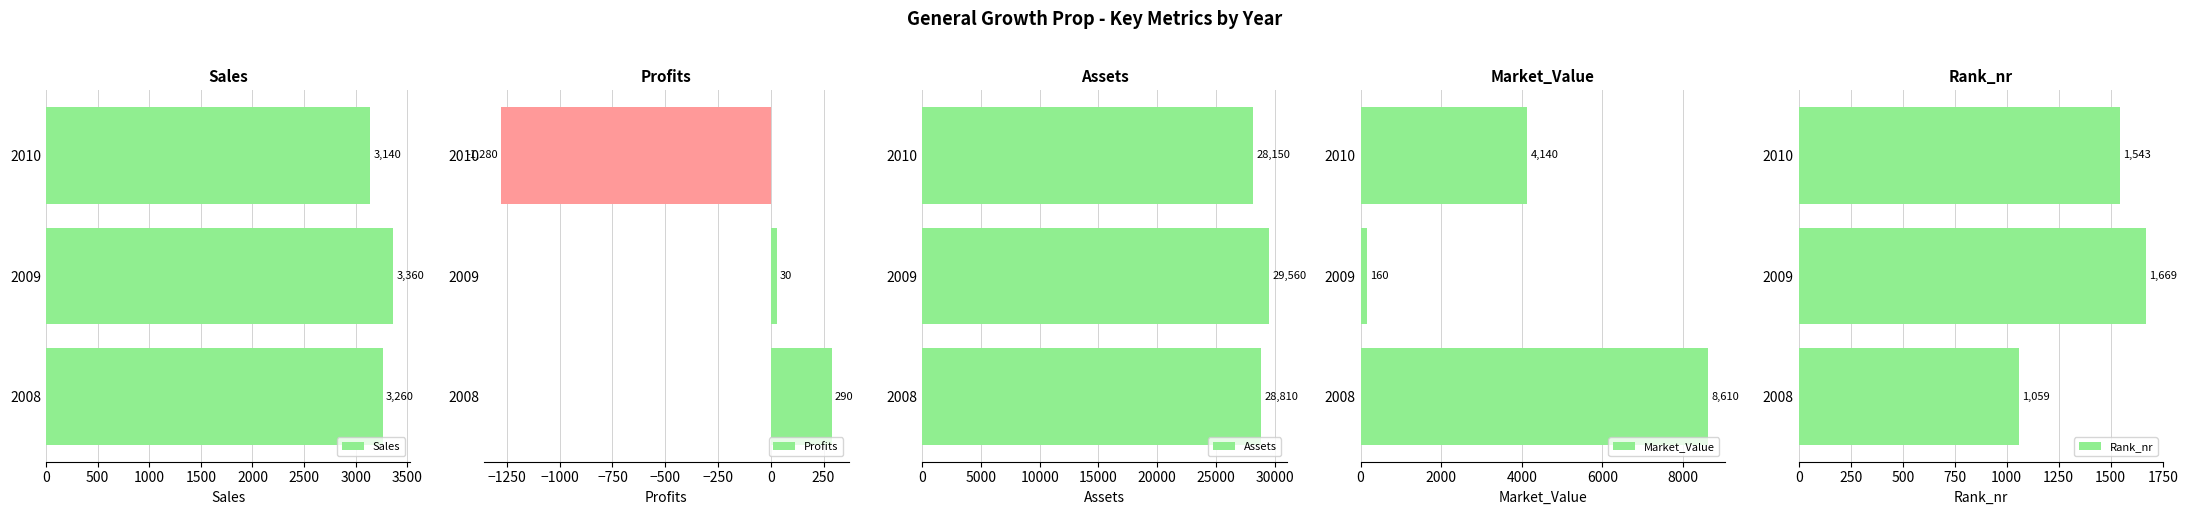

What is the average value of the Sales series?

3253